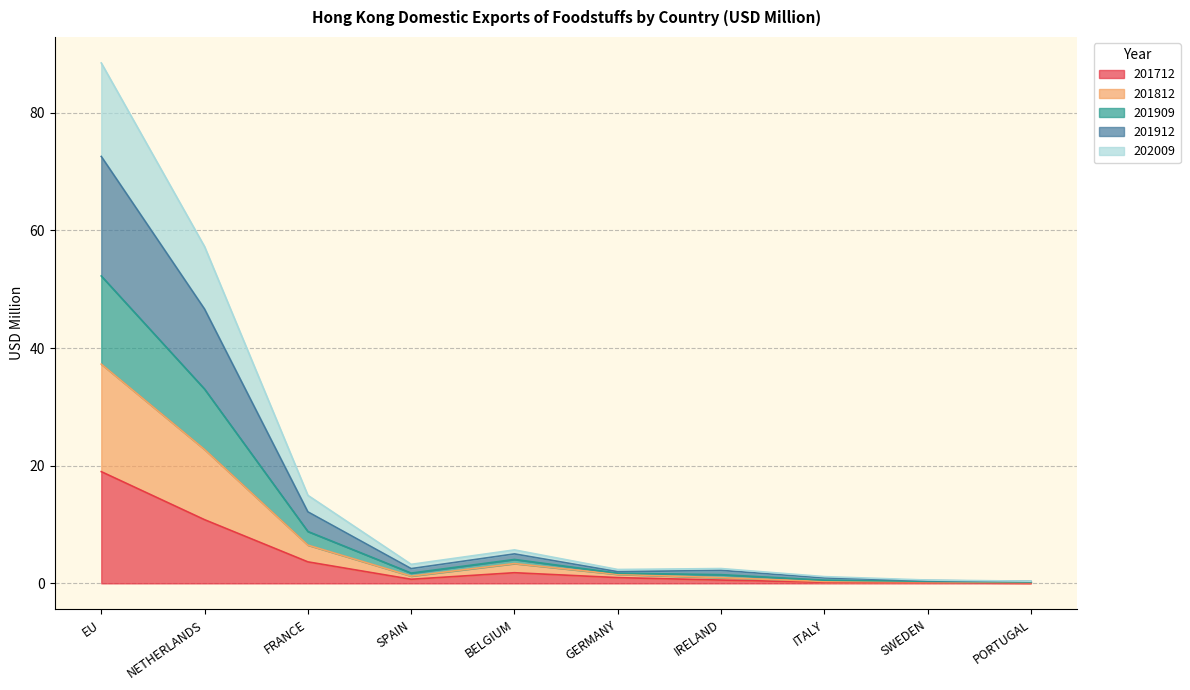

Which category has the highest value across all series?

EU